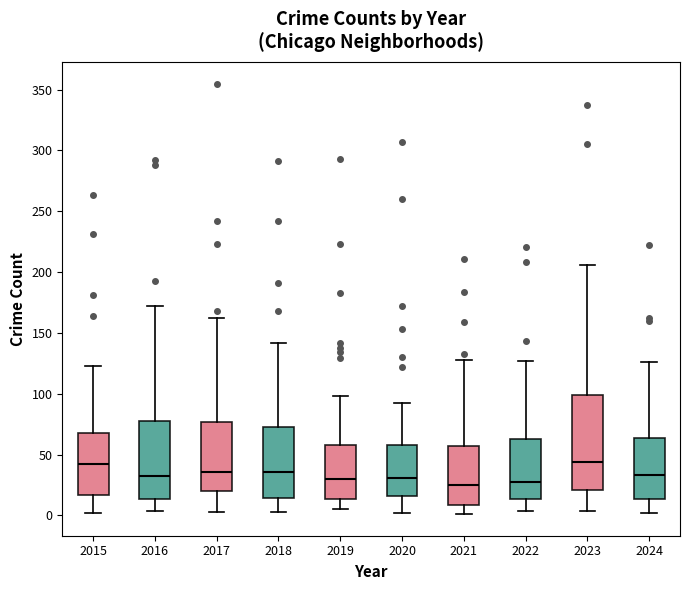

Where does the median line of the box at x = 2017 sit on the y-axis? The values are not printed on the chart, so give them approximately, as read against the axis.

35